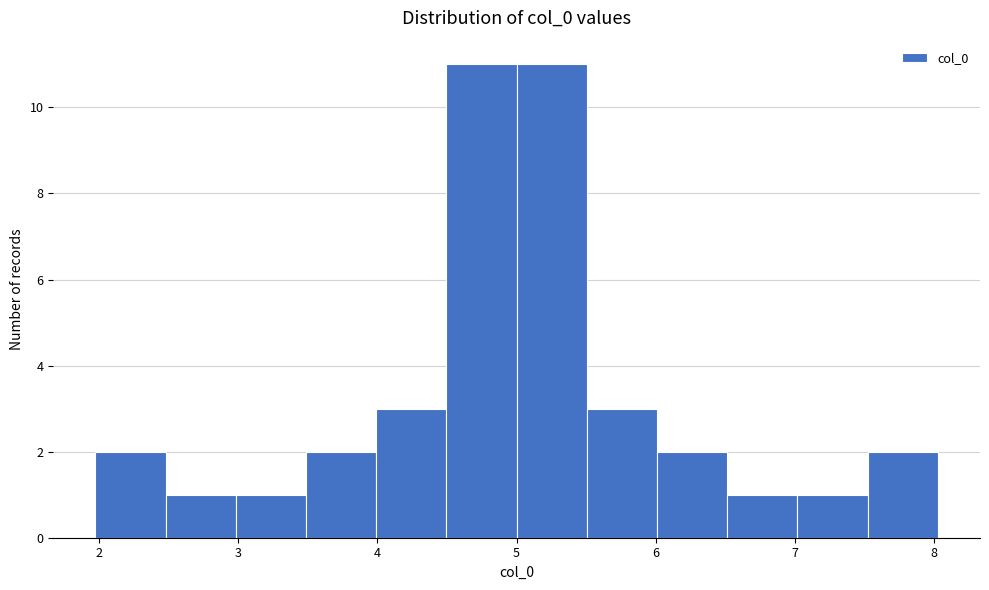

Reading left to right, list every bar in this chart as the range it spans on the x-axis followed by its height. Neither the bar edges nor the heights are printed on the chart, so give them approximately, as read against the axes.

2.0 to 2.5: 2
2.5 to 3.0: 1
3.0 to 3.5: 1
3.5 to 4.0: 2
4.0 to 4.5: 3
4.5 to 5.0: 11
5.0 to 5.5: 11
5.5 to 6.0: 3
6.0 to 6.5: 2
6.5 to 7.0: 1
7.0 to 7.5: 1
7.5 to 8.0: 2